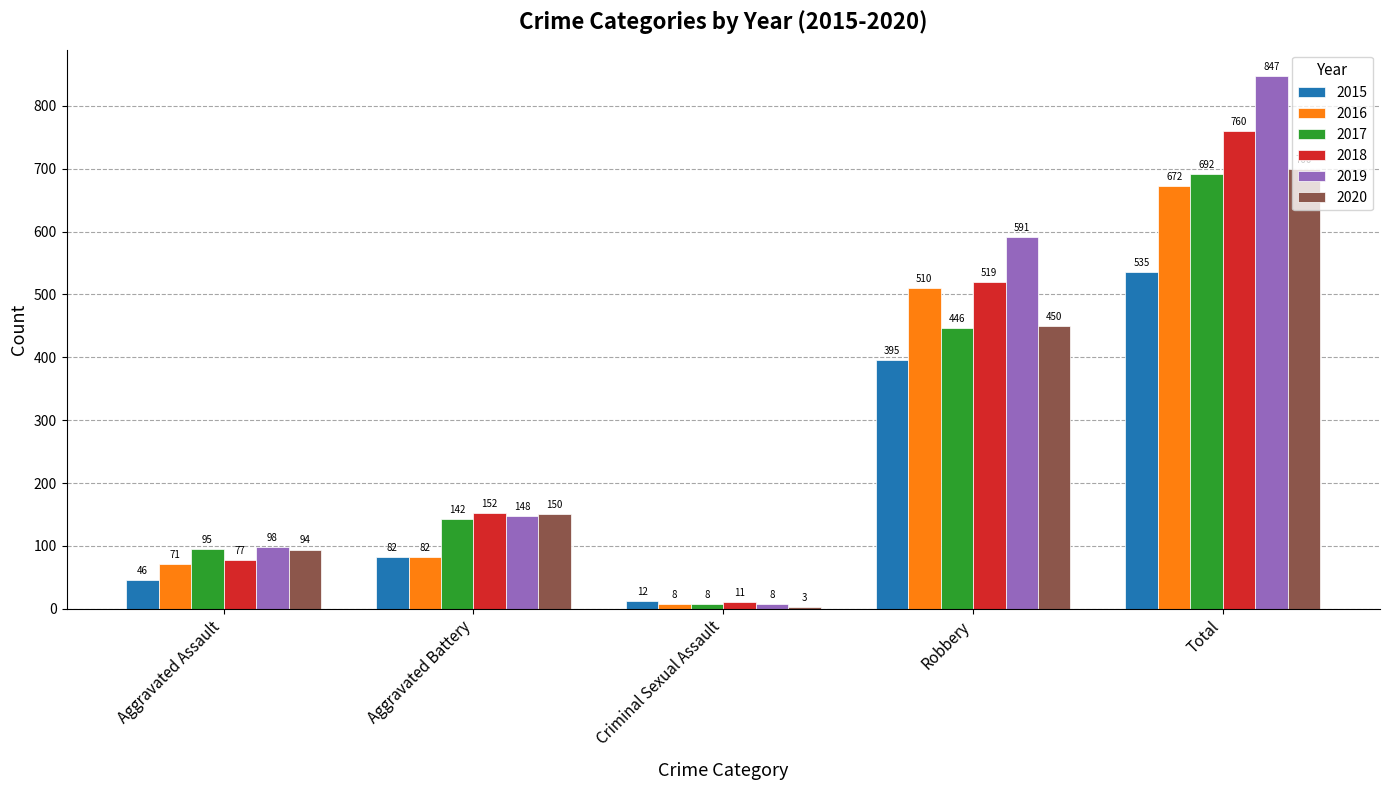

What is the minimum value for 2016?

8